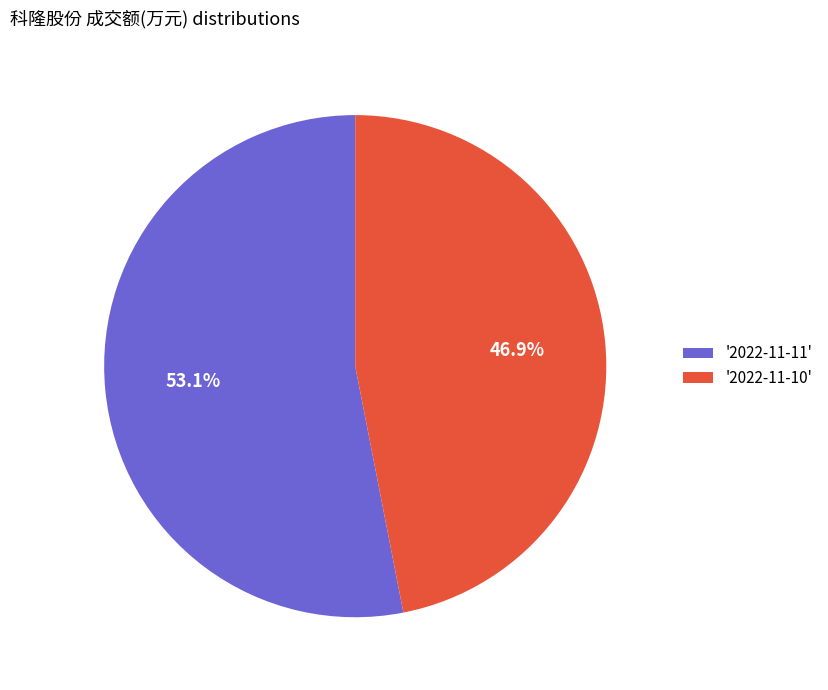

Which category has the biggest portion of the pie?

'2022-11-11'